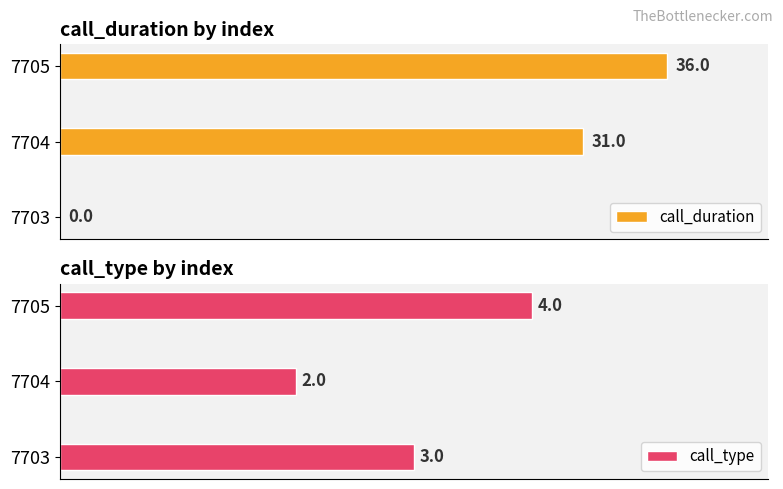

Which series has the widest spread of values?

call_duration